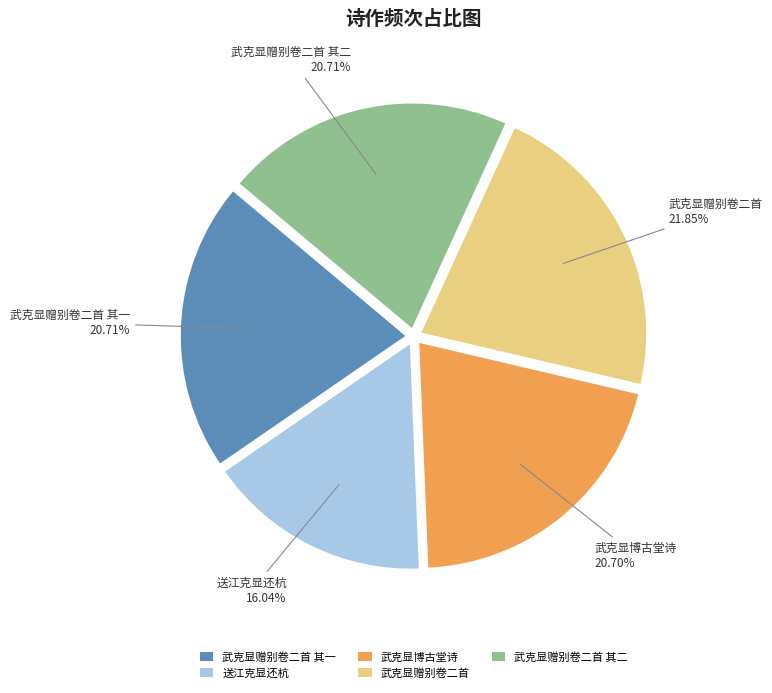

Do 送江克显还杭 and 武克显赠别卷二首 together represent more than half of the pie?

No